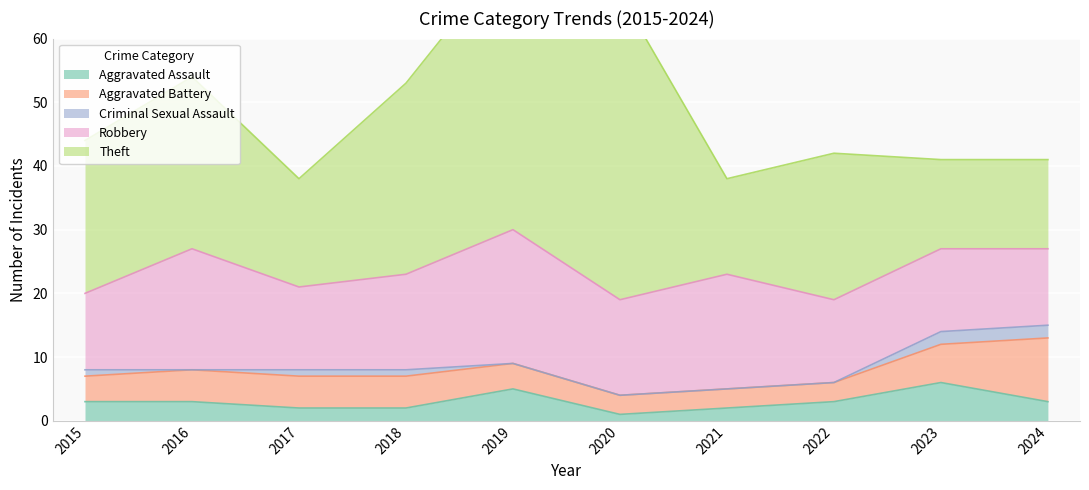

Rank the series by their maximum value, from highest to lowest.

Theft, Robbery, Aggravated Battery, Aggravated Assault, Criminal Sexual Assault